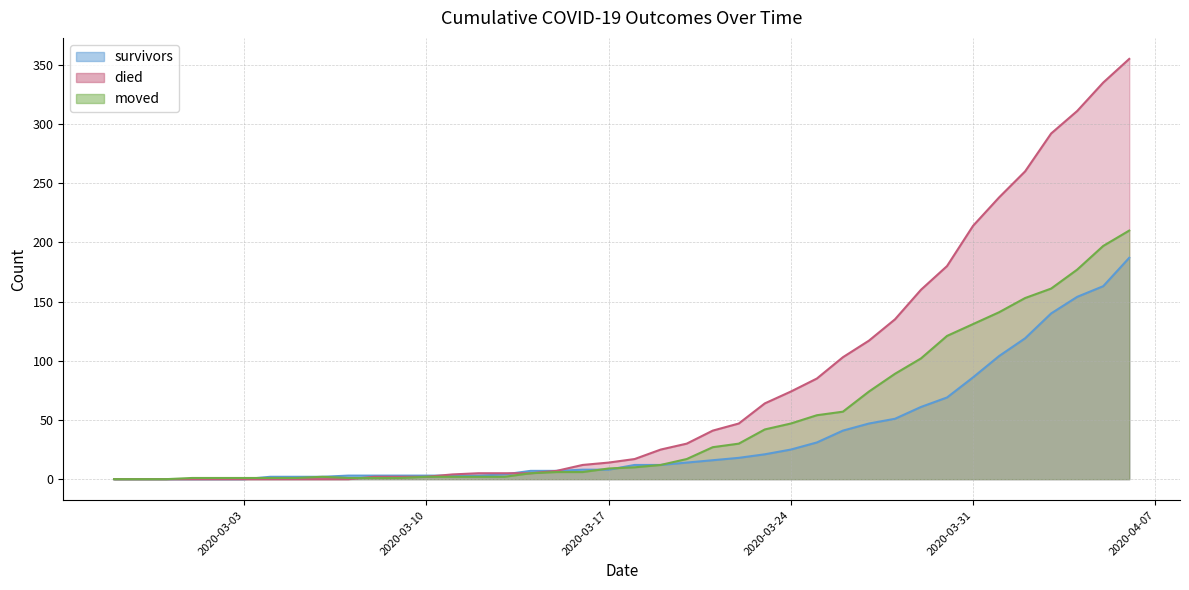

True or false: moved has more than 1 points higher than both neighbors.

False